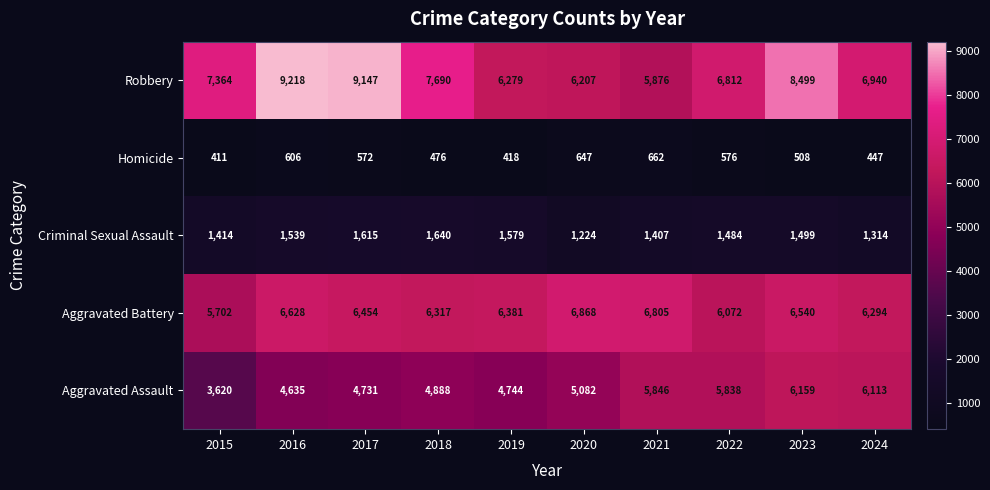

At which label is Criminal Sexual Assault closest to 1432?

2015